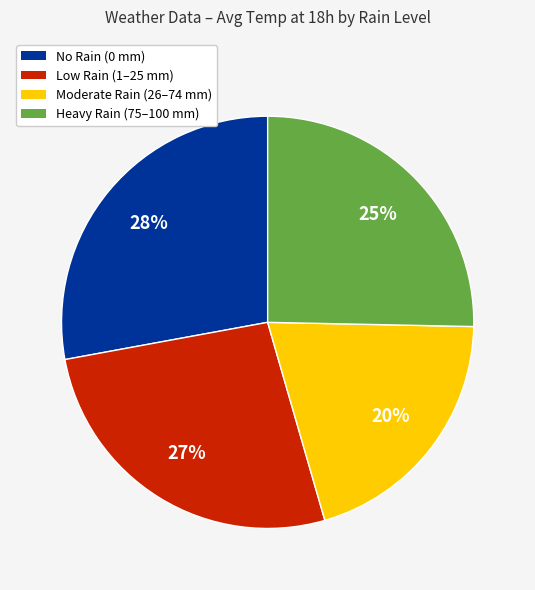

Which has a higher value, Low Rain (1–25 mm) or No Rain (0 mm)?

No Rain (0 mm)